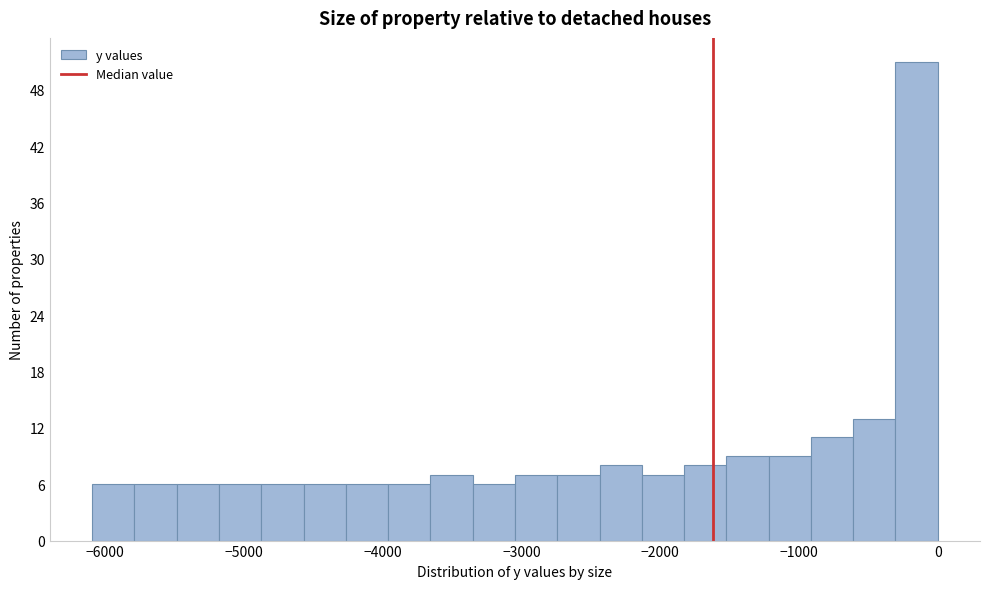

Read against the x-axis, roughly where is the centre of the tallest bar?

-200